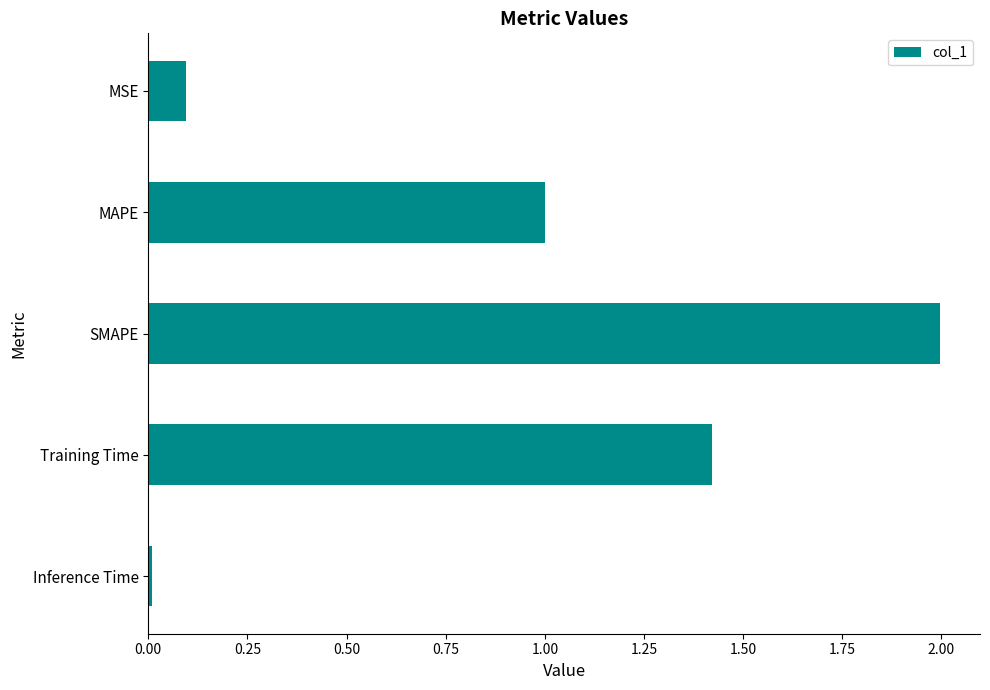

What is the ratio of the value at MAPE to the value at Training Time?

0.7